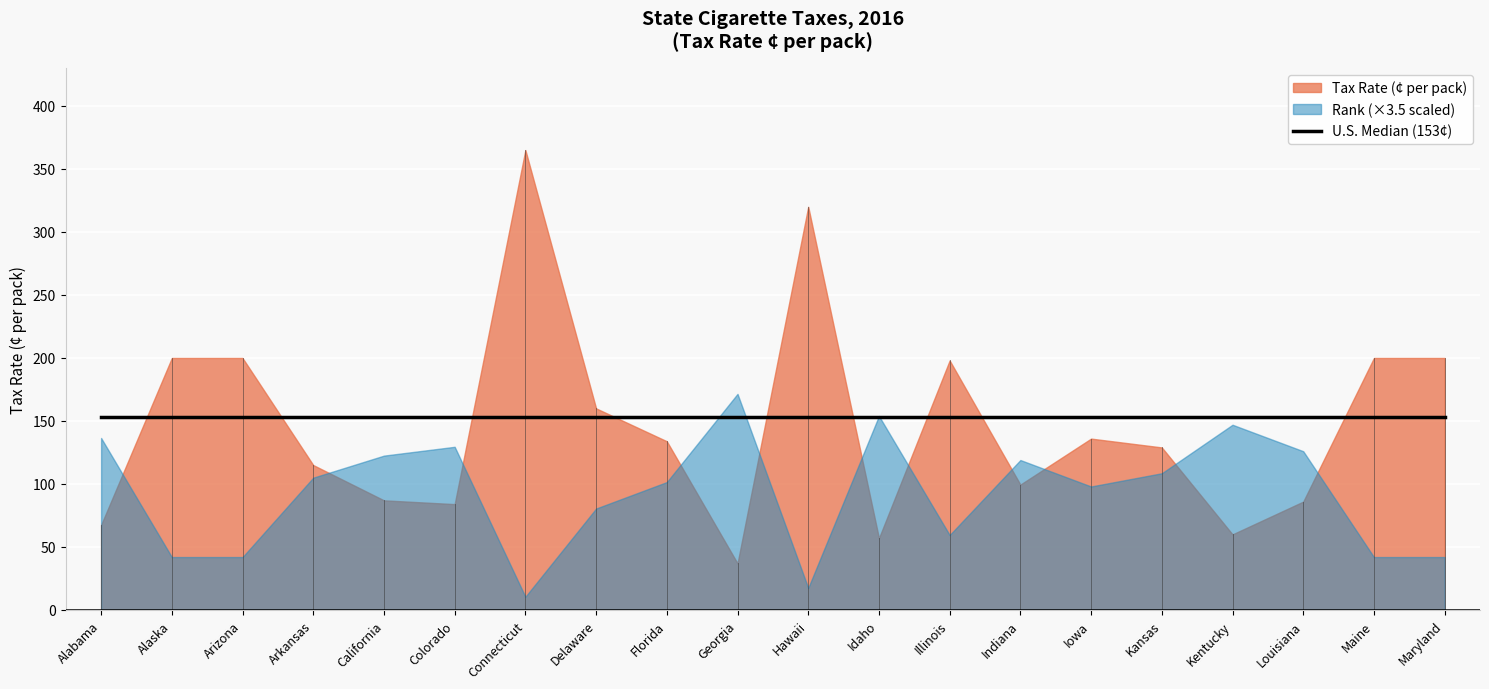

Reading left to right, list all the values displayed in this chart.

Tax Rate (¢ per pack): 67.5	200.0	200.0	115.0	87.0	84.0	365.0	160.0	133.9	37.0	320.0	57.0	198.0	99.5	136.0	129.0	60.0	86.0	200.0	200.0
Rank: 39.0	12.0	12.0	30.0	35.0	37.0	3.0	23.0	29.0	49.0	5.0	44.0	17.0	34.0	28.0	31.0	42.0	36.0	12.0	12.0
US Median: 153.0	153.0	153.0	153.0	153.0	153.0	153.0	153.0	153.0	153.0	153.0	153.0	153.0	153.0	153.0	153.0	153.0	153.0	153.0	153.0